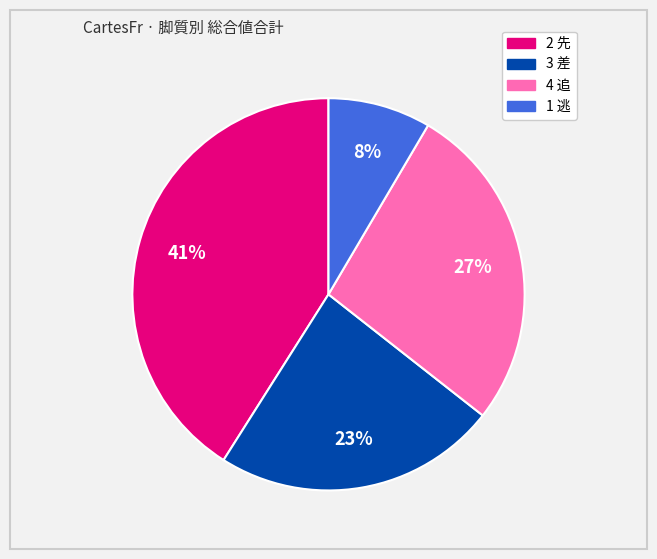

To the nearest percent, what is the average slice percentage?

25%